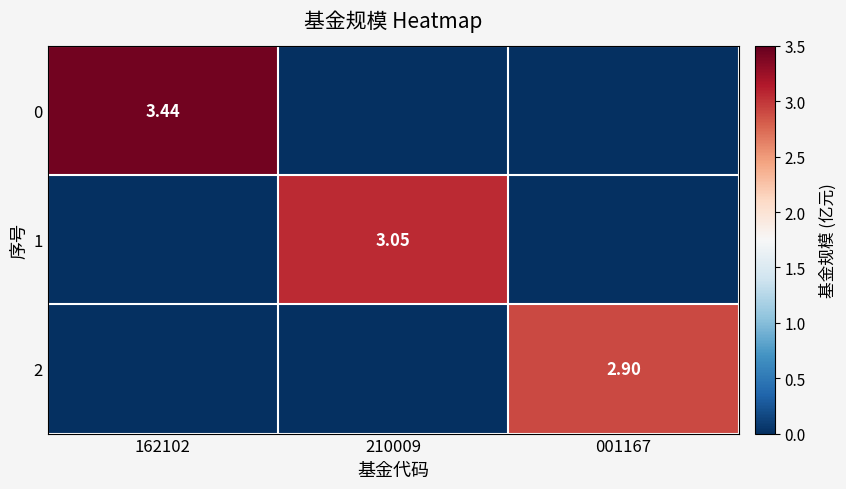

What is the highest value of the 0 series?

3.4